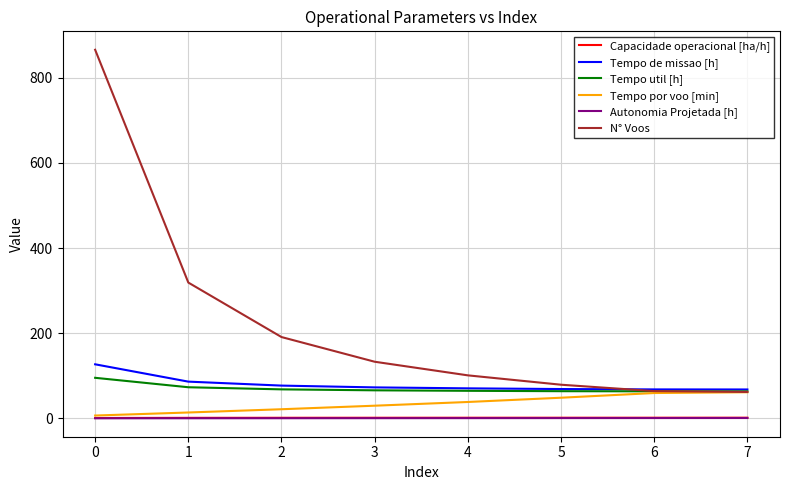

How many values in the N° Voos series are below 133?

4